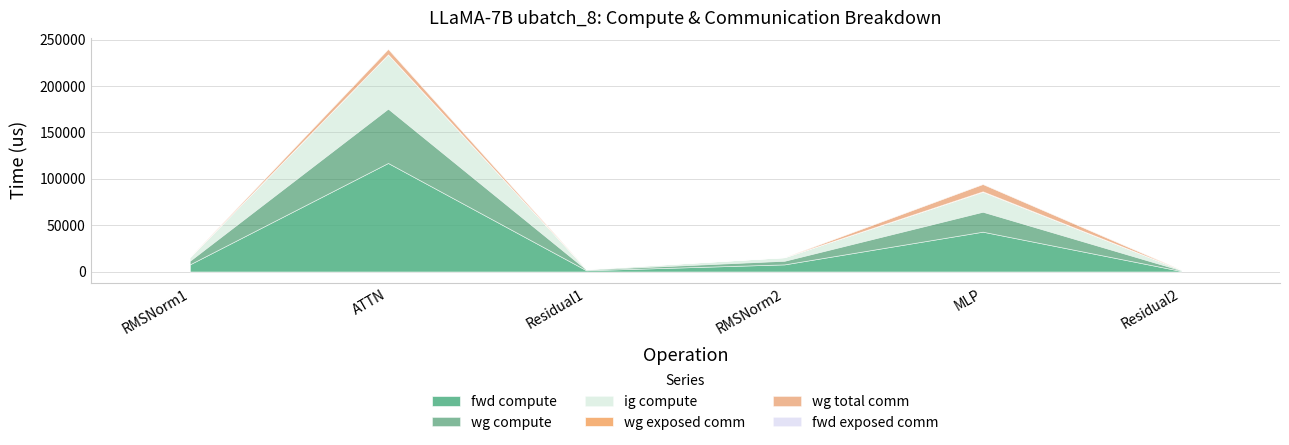

In wg exposed comm, how many points are higher than both neighbors (excluding endpoints)?

2